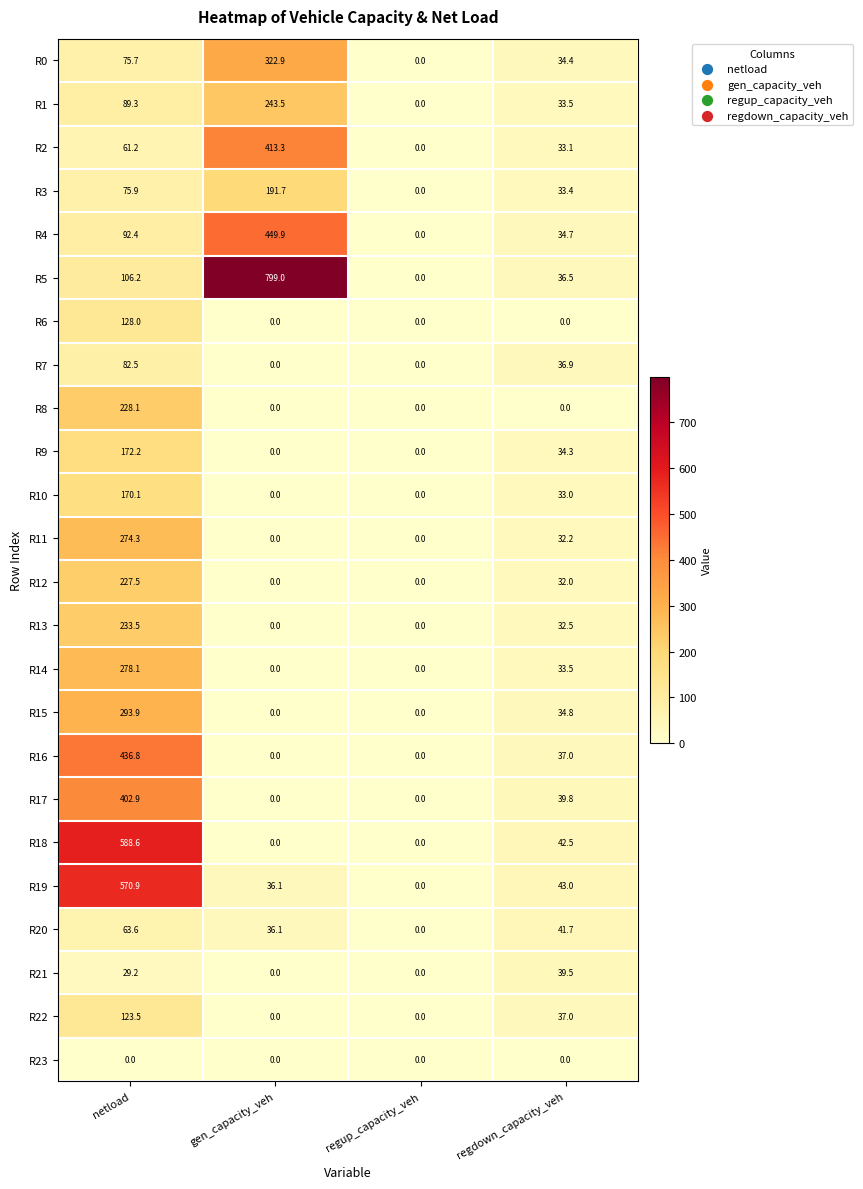

What is the total value across all series at regdown_capacity_veh?

755.3